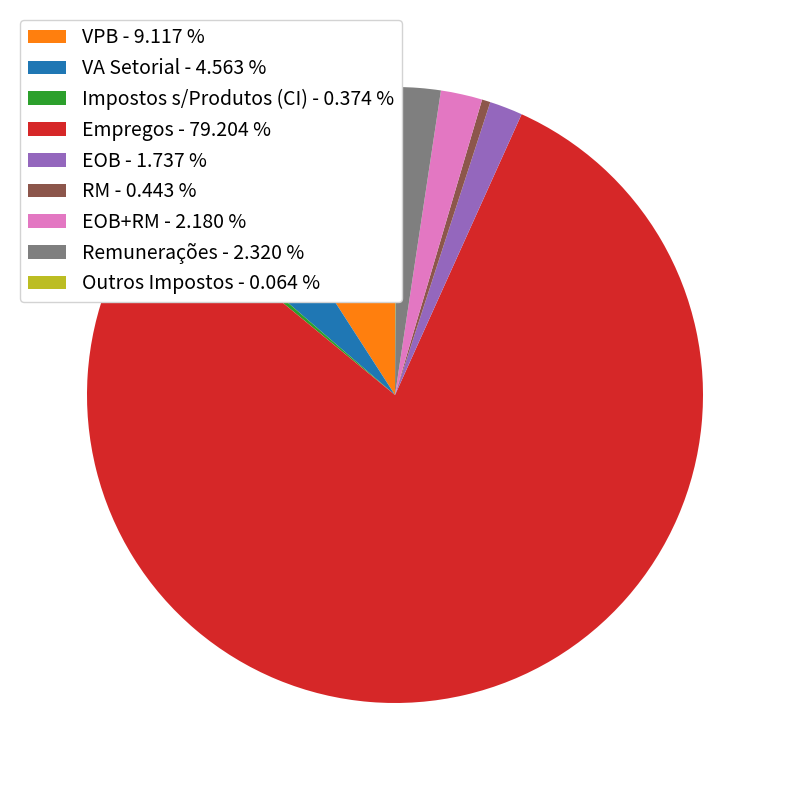

What is the largest slice in the pie chart?

Empregos - 79.204 %